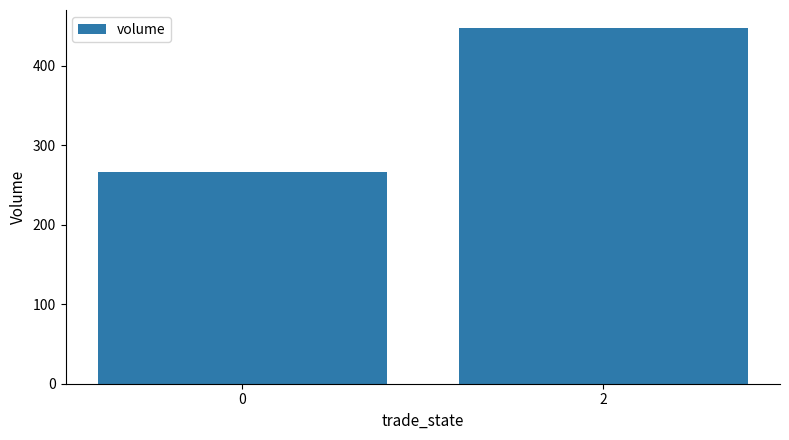

What is the sum of the values at 2 and 0?

714.4